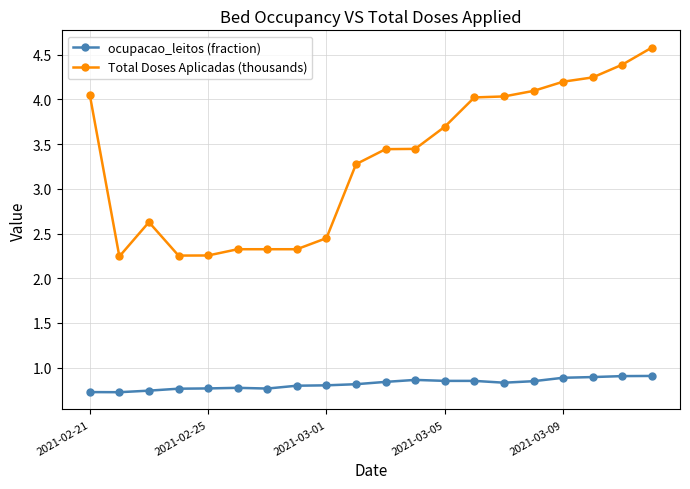

True or false: Total Doses Aplicadas (thousands) and ocupacao_leitos (fraction) intersect in this chart.

False